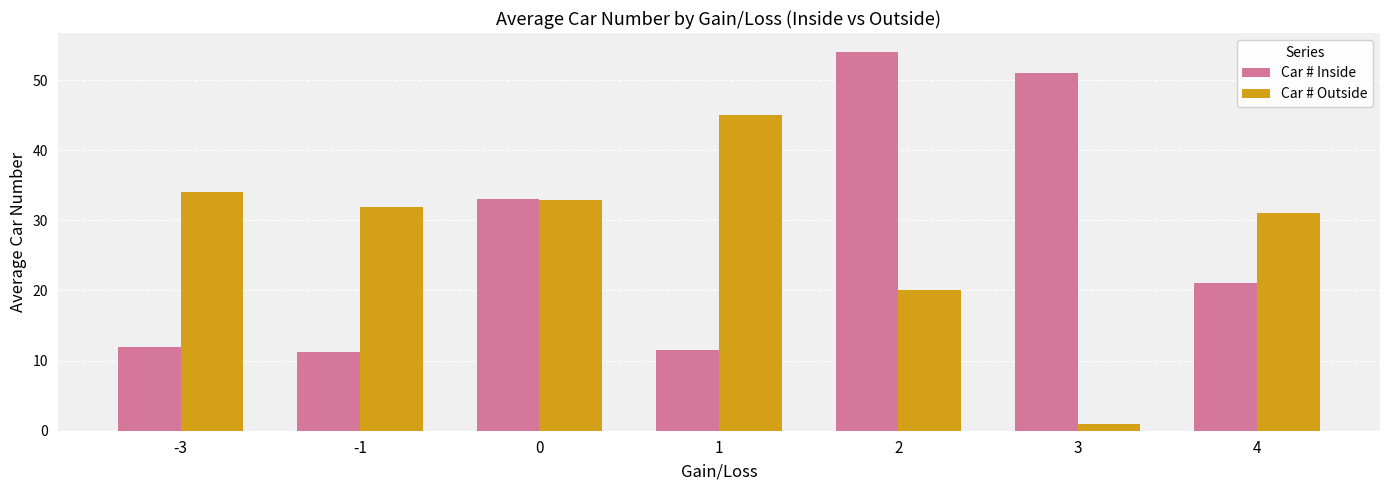

What is the difference between the highest and lowest values at 2?

34.0